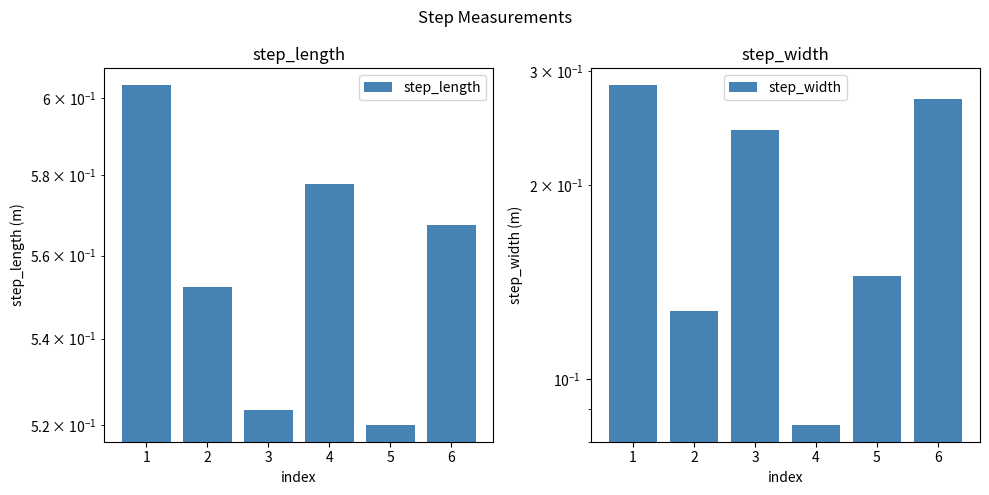

Which series has the widest spread of values?

step_width